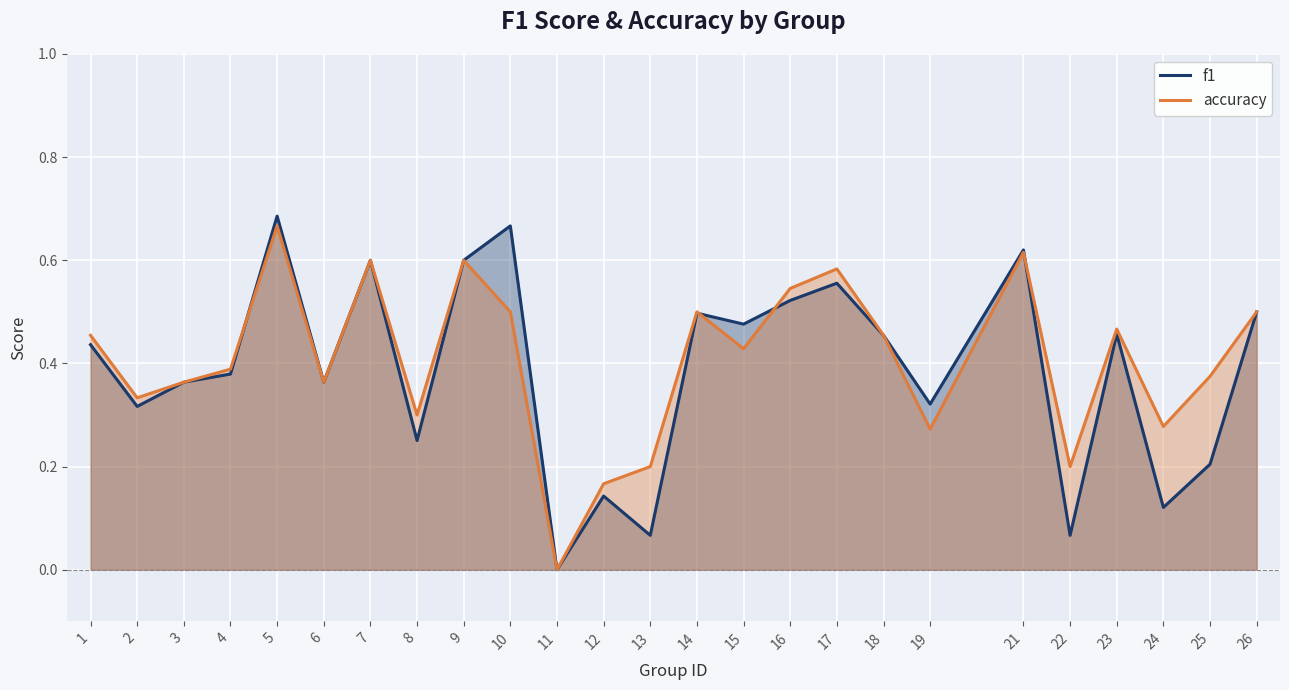

Reading left to right, extract all data points from this chart.

f1: 0.4	0.3	0.4	0.4	0.7	0.4	0.6	0.3	0.6	0.7	0.0	0.1	0.1	0.5	0.5	0.5	0.6	0.5	0.3	0.6	0.1	0.5	0.1	0.2	0.5
accuracy: 0.5	0.3	0.4	0.4	0.7	0.4	0.6	0.3	0.6	0.5	0.0	0.2	0.2	0.5	0.4	0.5	0.6	0.5	0.3	0.6	0.2	0.5	0.3	0.4	0.5